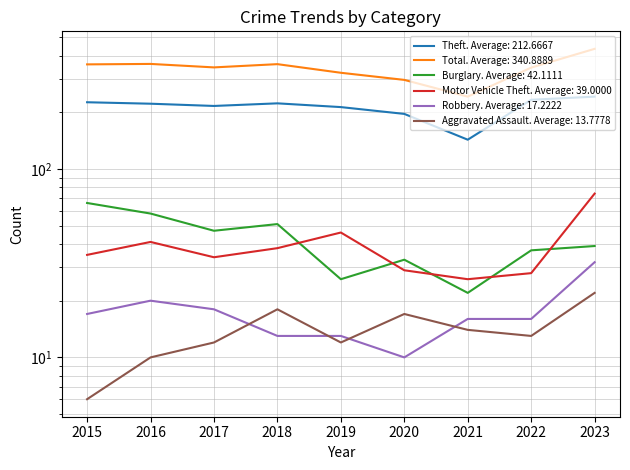

Rank the series at 2016 from lowest to highest value.

Aggravated Assault, Robbery, Motor Vehicle Theft, Burglary, Theft, Total